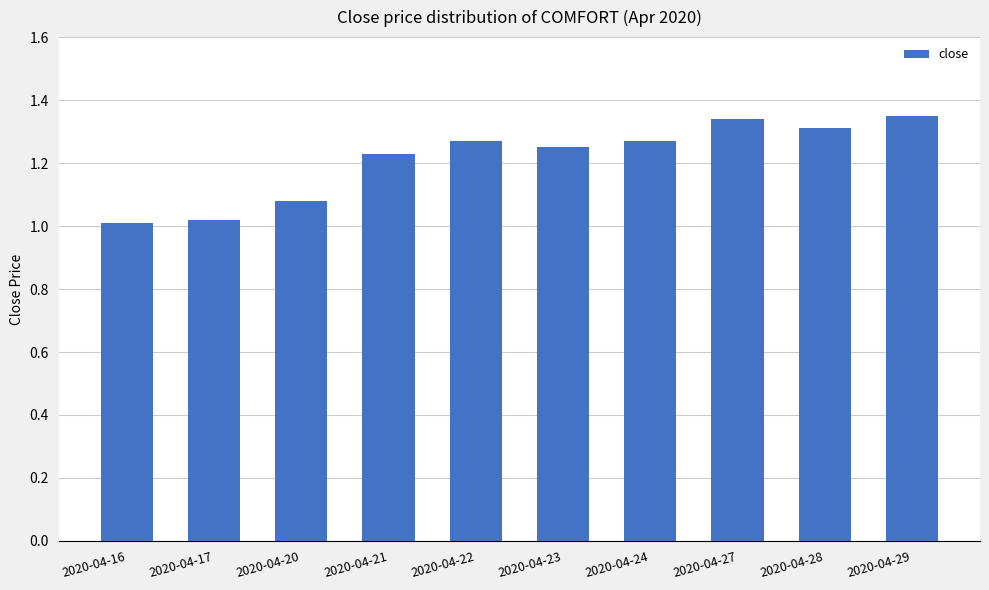

The chart shows a value of 2.3 at 2020-04-28. True or false?

False